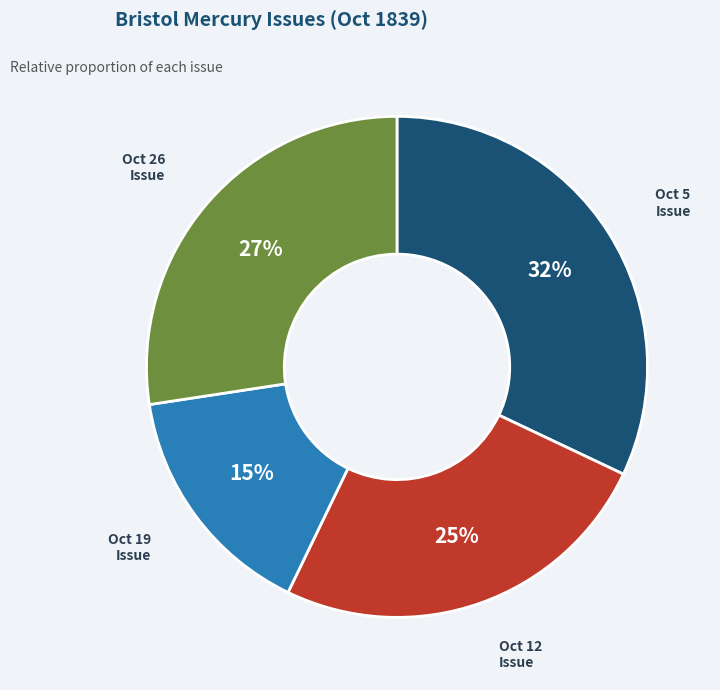

To the nearest percent, what is the average slice percentage?

25%